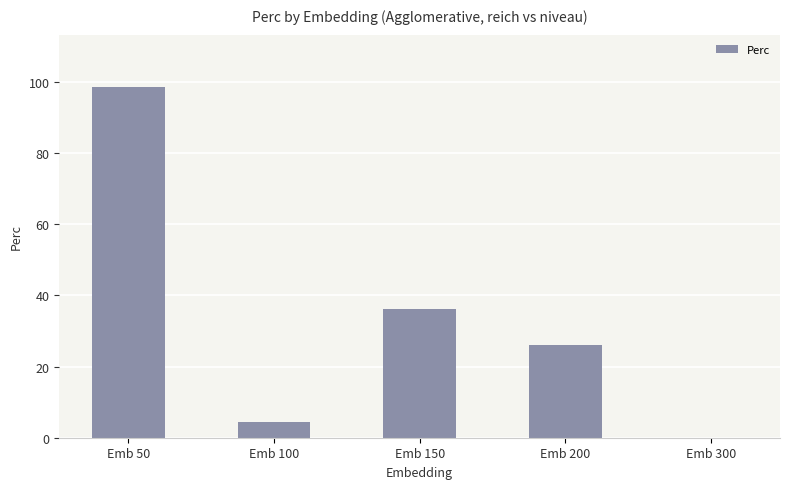

True or false: the data shows 36.2 at Emb 150.

True